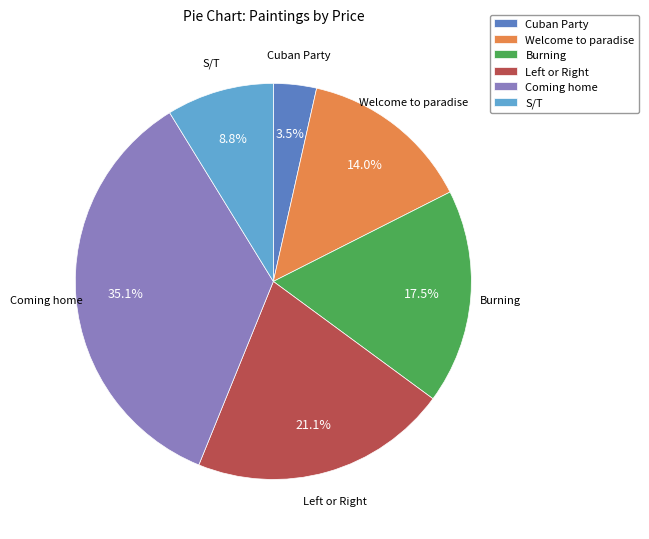

What percentage is the Coming home slice, to the nearest percent?

35%